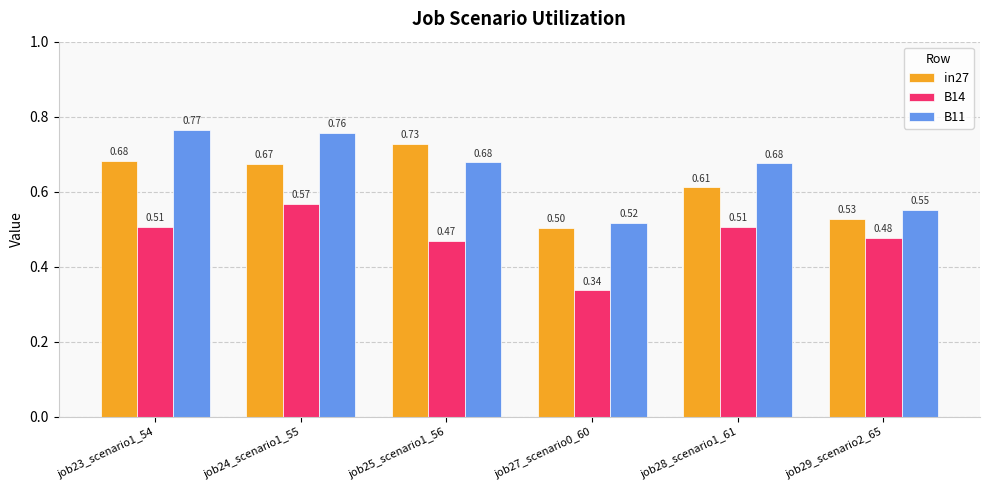

Are the bars grouped side by side (vs. stacked)?

Yes